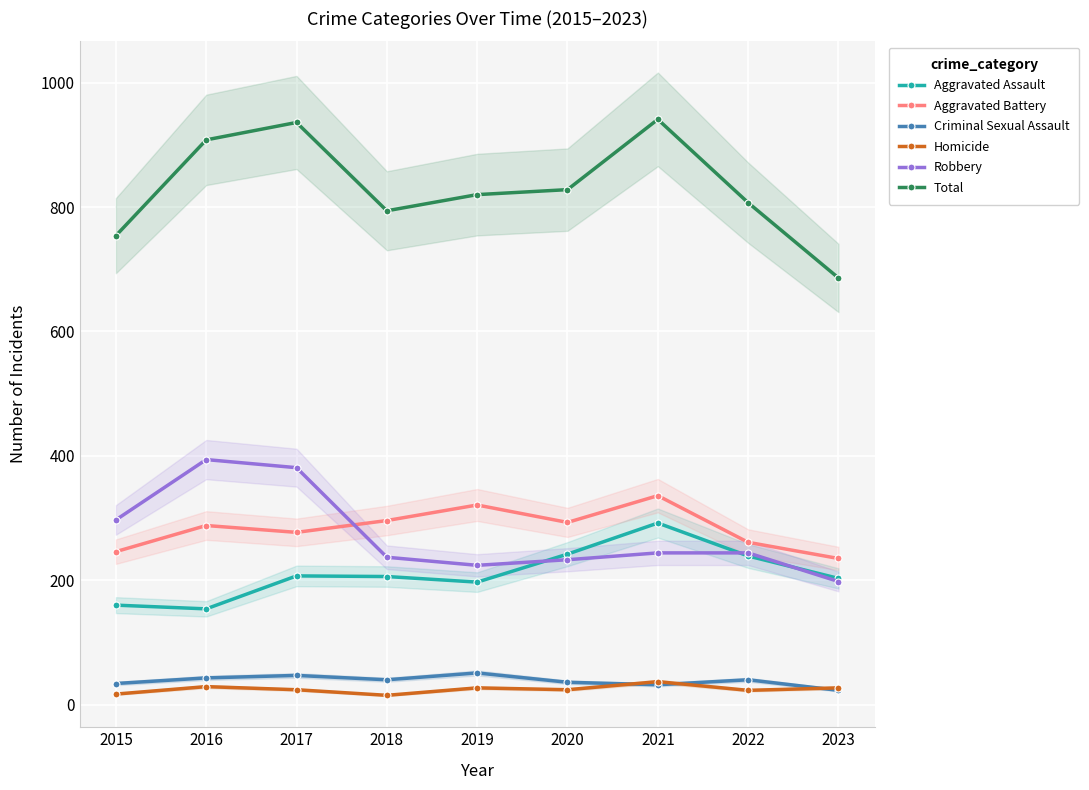

What are all the series names shown in the legend?

Aggravated Assault, Aggravated Battery, Criminal Sexual Assault, Homicide, Robbery, Total